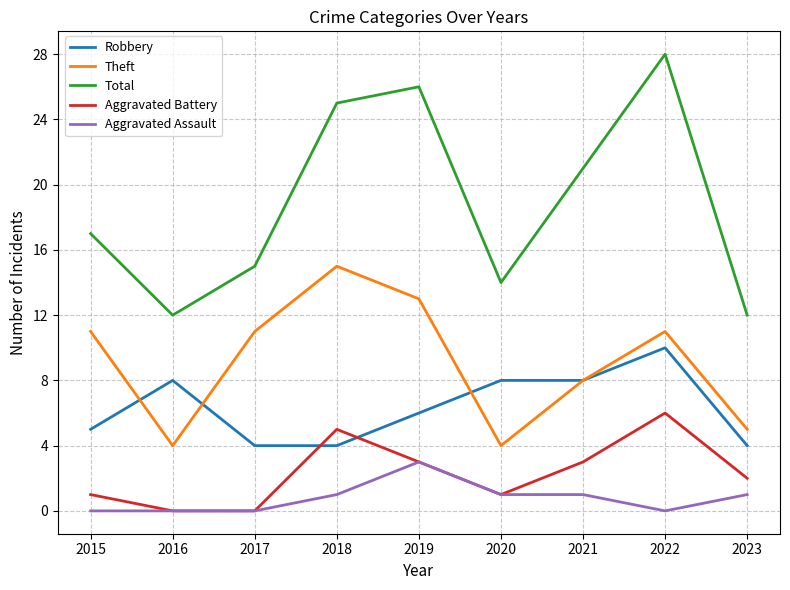

Is it true that Theft equals 15 at 2022?

False